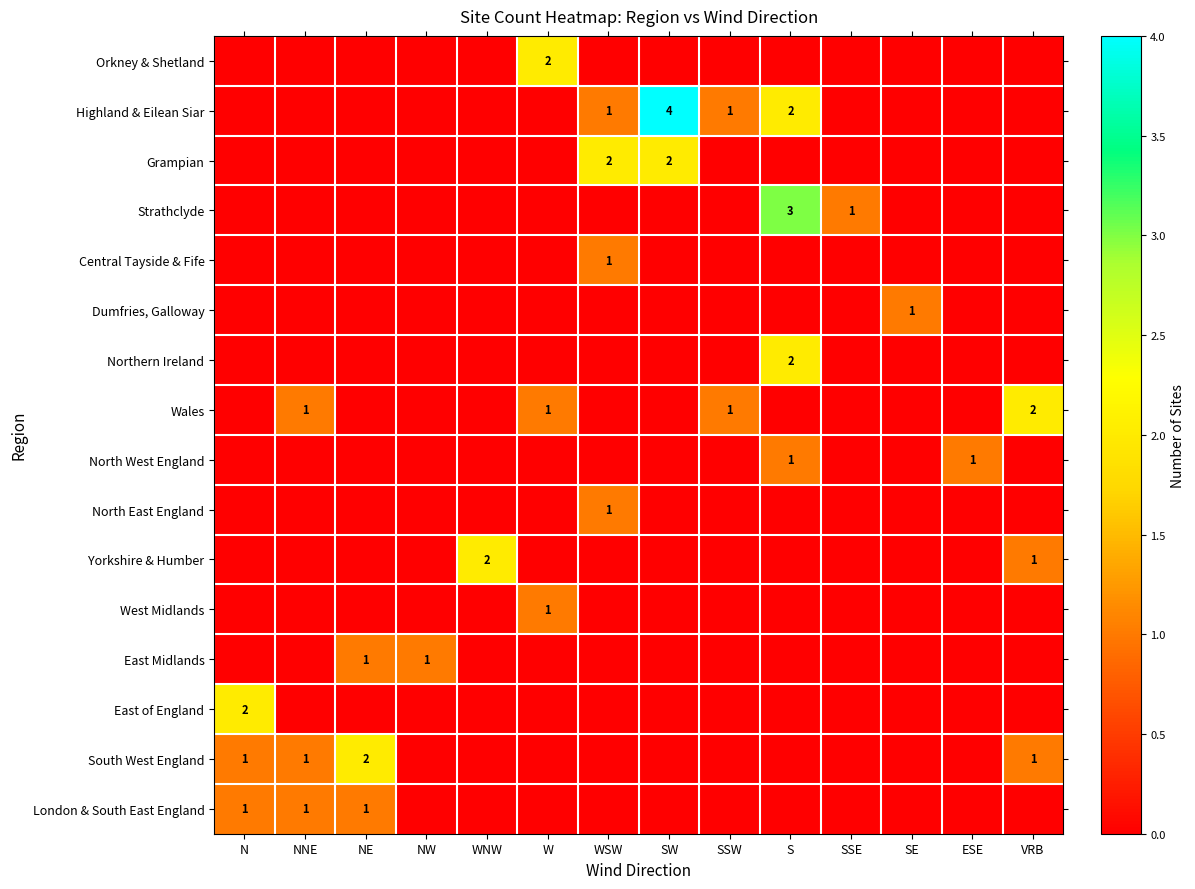

True or false: Wales has a value of 2 at VRB.

True